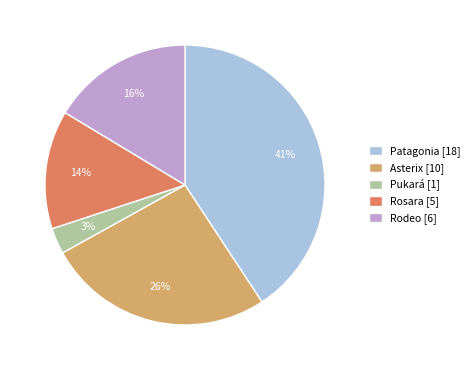

How many slices are in this pie chart?

5